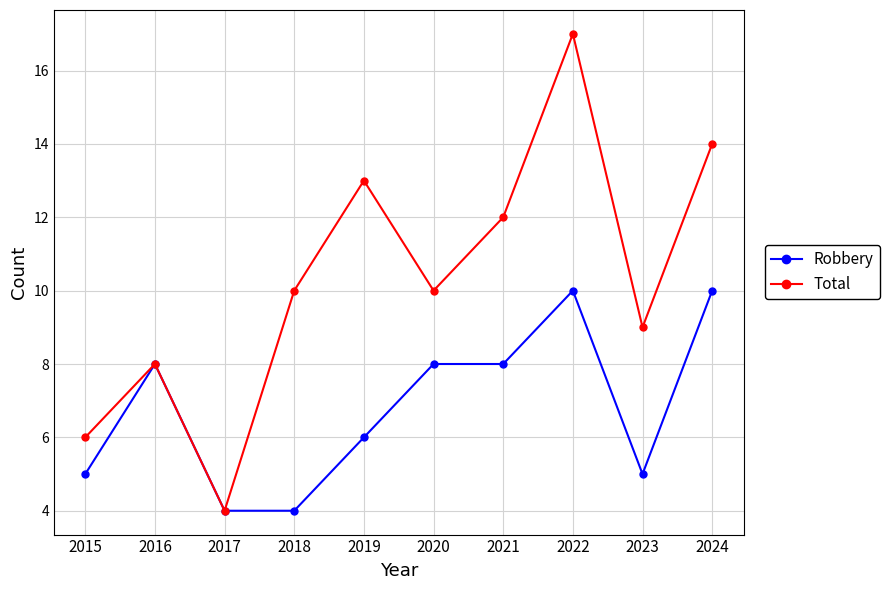

What is the value of the Total point at the 2nd from the left?

8